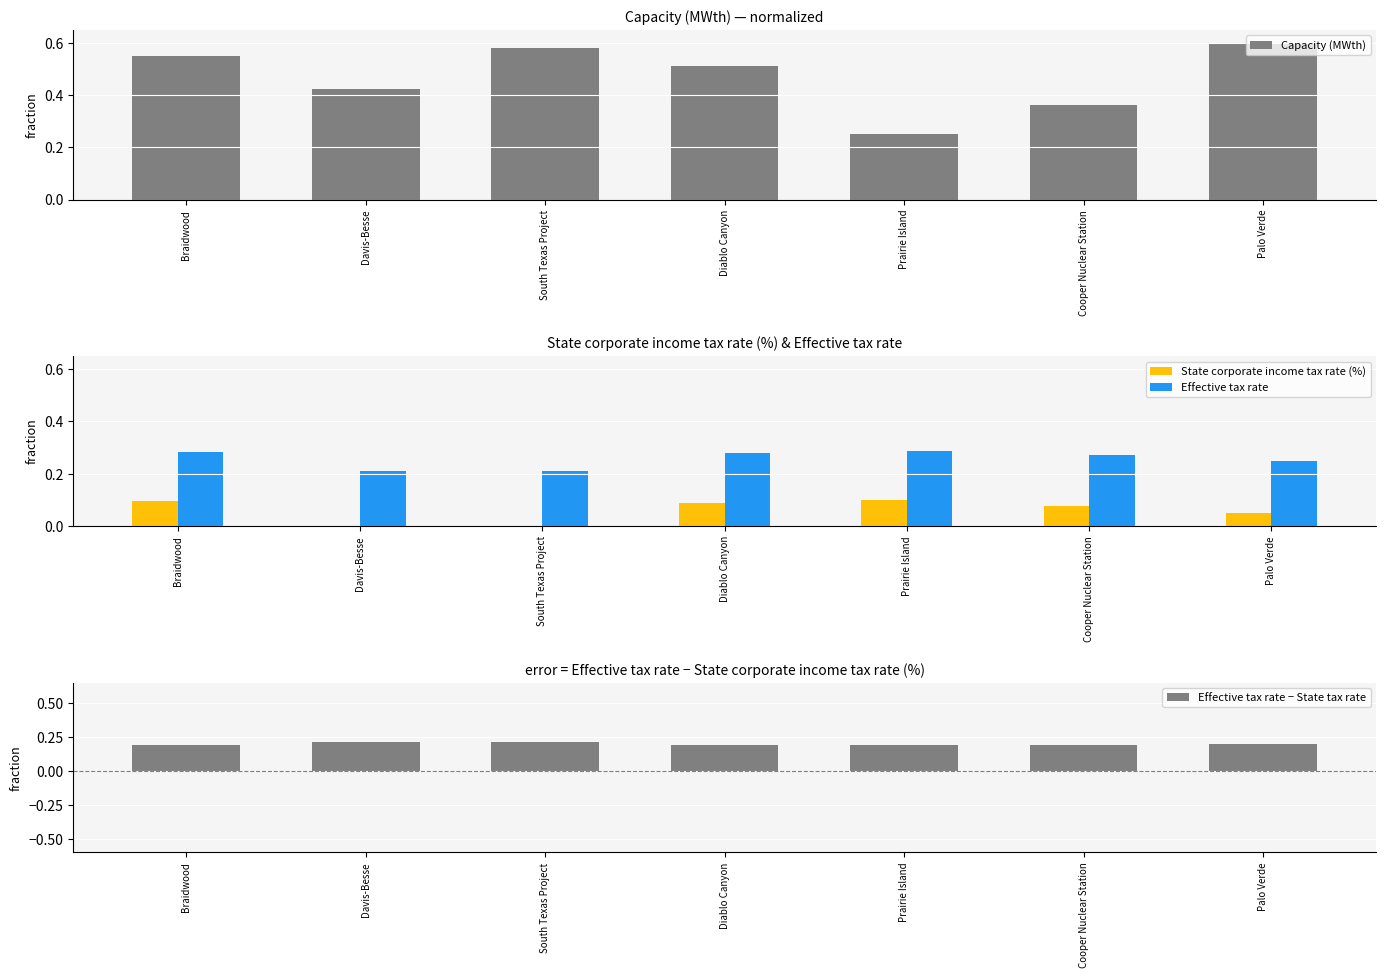

Is the value of Capacity (MWth) at South Texas Project greater than the value of Effective tax rate − State tax rate at Cooper Nuclear Station?

Yes